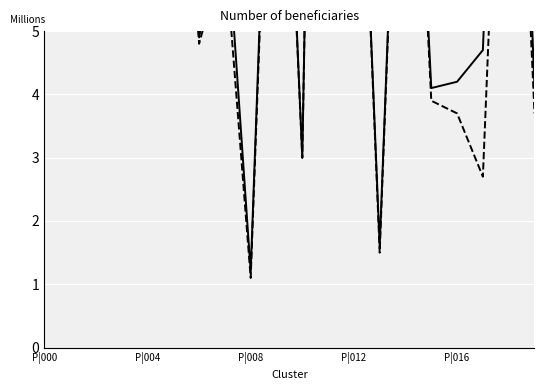

The Hits series shows 6.3 at 7. True or false?

True